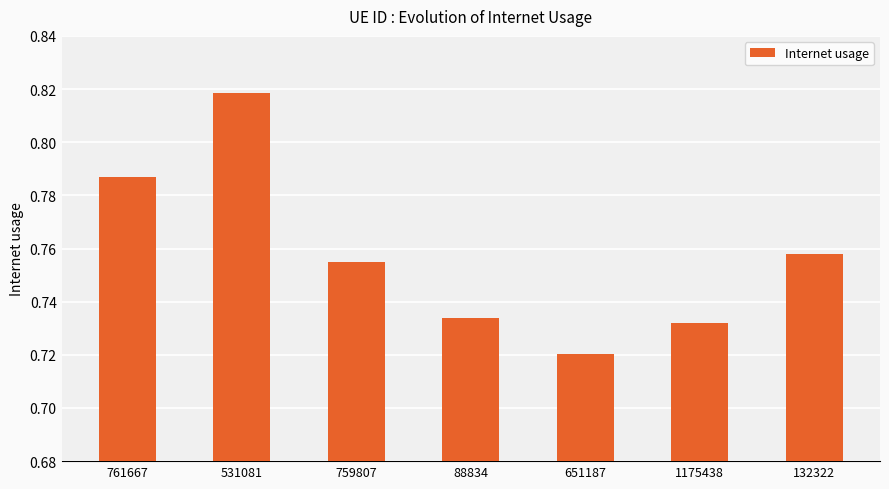

Rank the categories by value from lowest to highest.

651187, 1175438, 88834, 759807, 132322, 761667, 531081